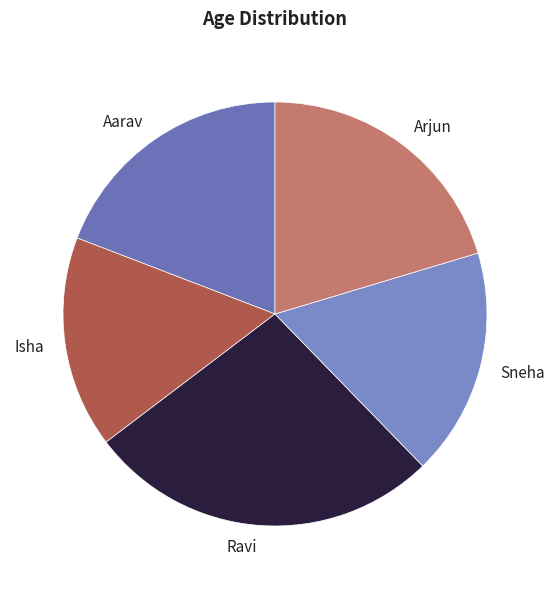

Is the sum of Aarav and Isha greater than half?

No